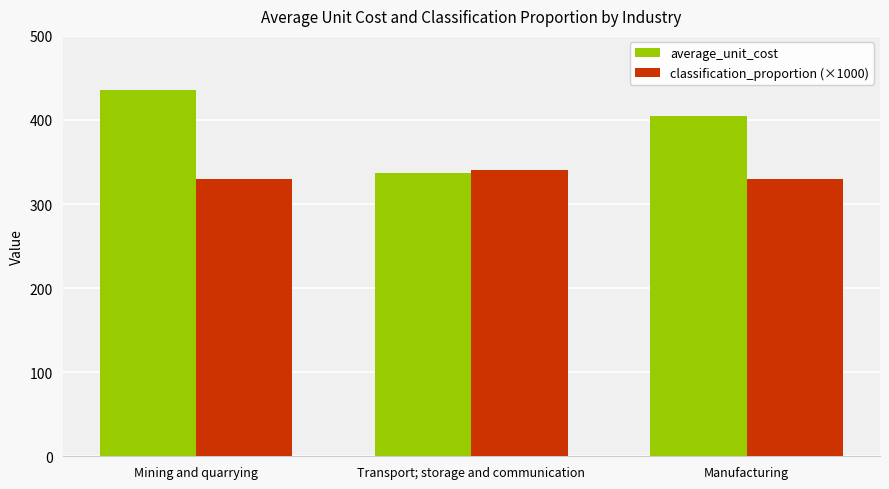

What is the total value across all series at Transport; storage and communication?

677